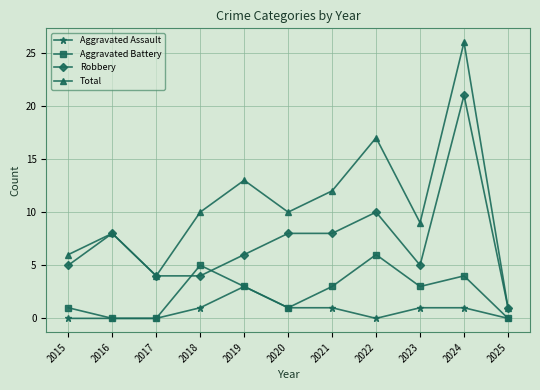

Where does the Robbery series first go above 6?

2016